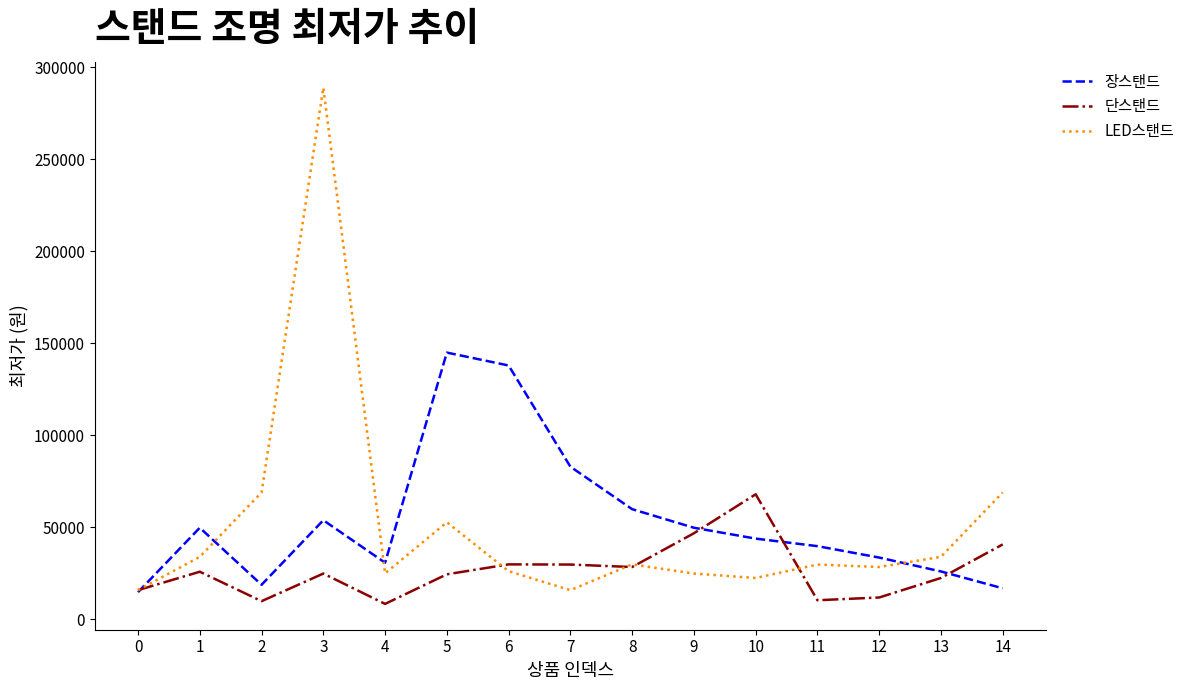

True or false: 단스탠드 has a value of 8410 at 4.

True